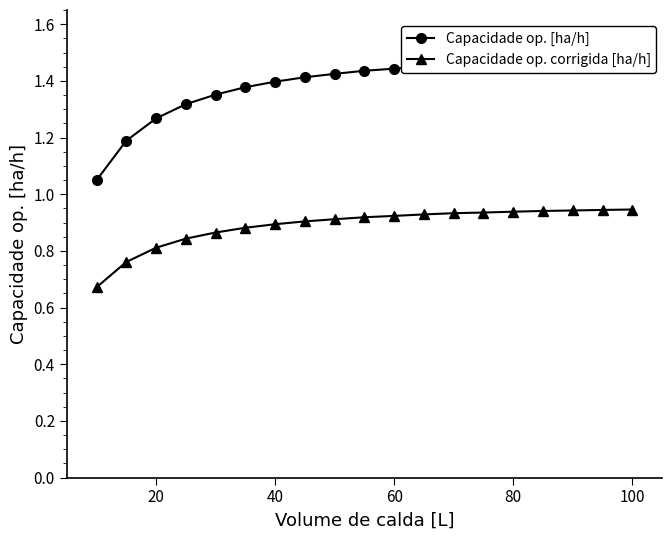

The Capacidade op. corrigida [ha/h] series shows 0.9 at 40. True or false?

True